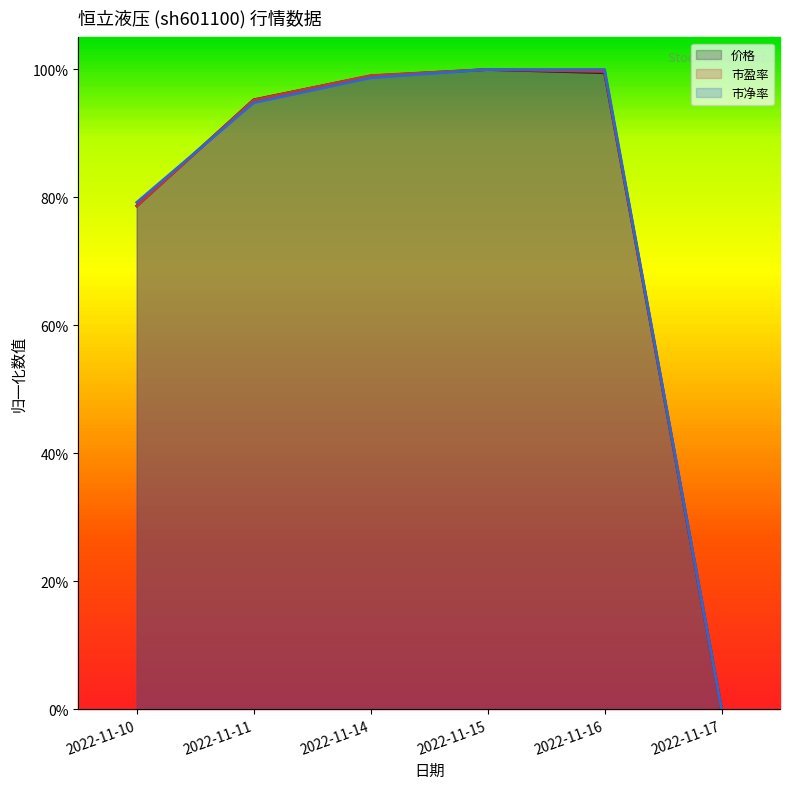

Which has a higher value, 2022-11-14 or 2022-11-16?

2022-11-16